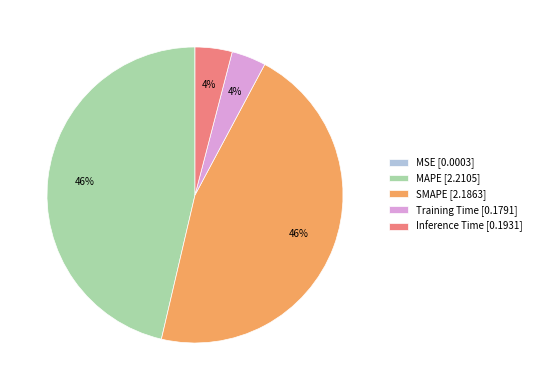

Does any single category account for the majority?

No